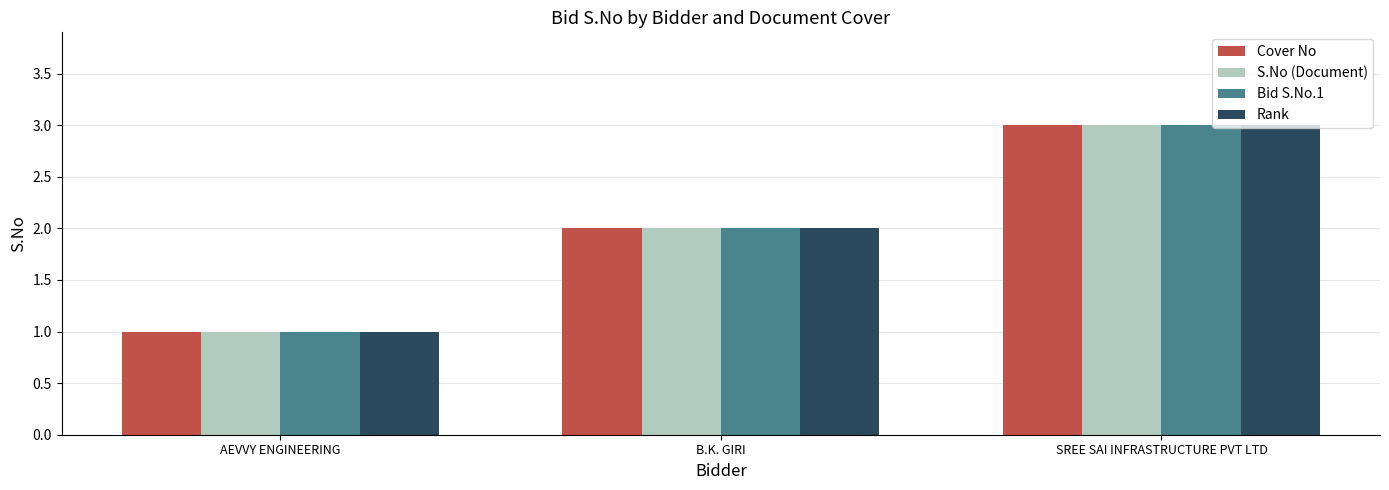

Are the bars grouped side by side (vs. stacked)?

Yes